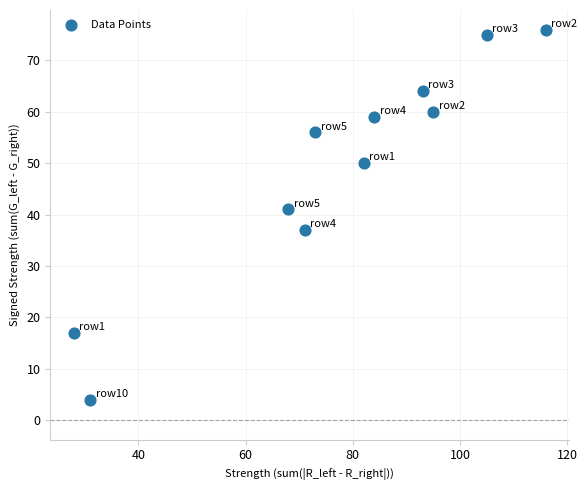

What Y value in the scatter plot is closest to 40?

41